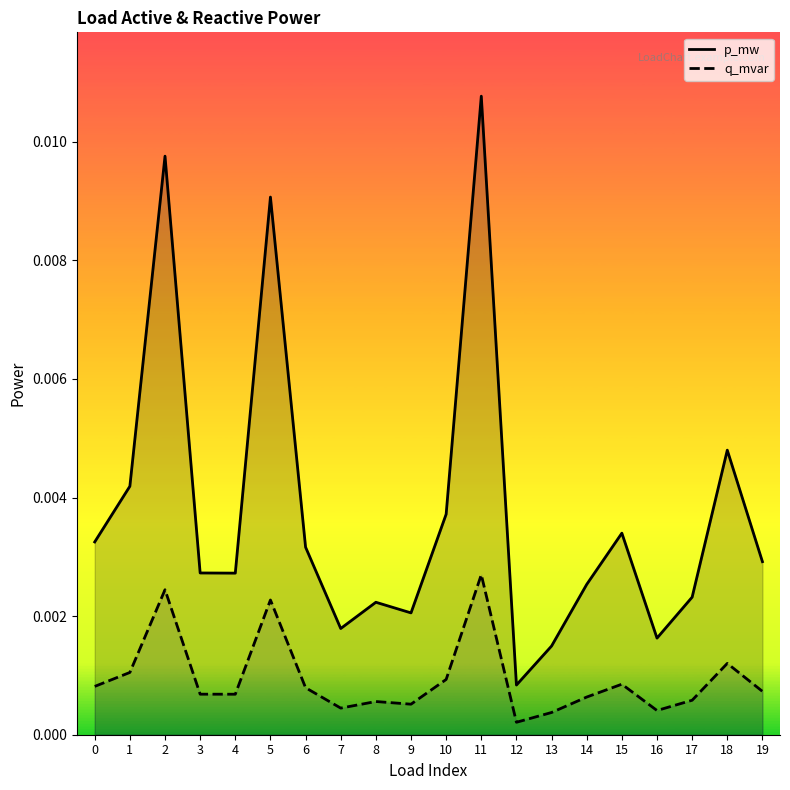

Which category has the highest value in the q_mvar series?

11